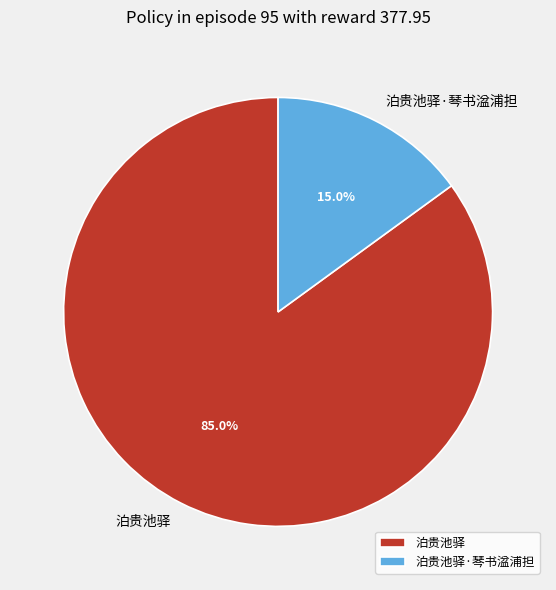

Rank the categories by value from highest to lowest.

泊贵池驿, 泊贵池驿·琴书湓浦担